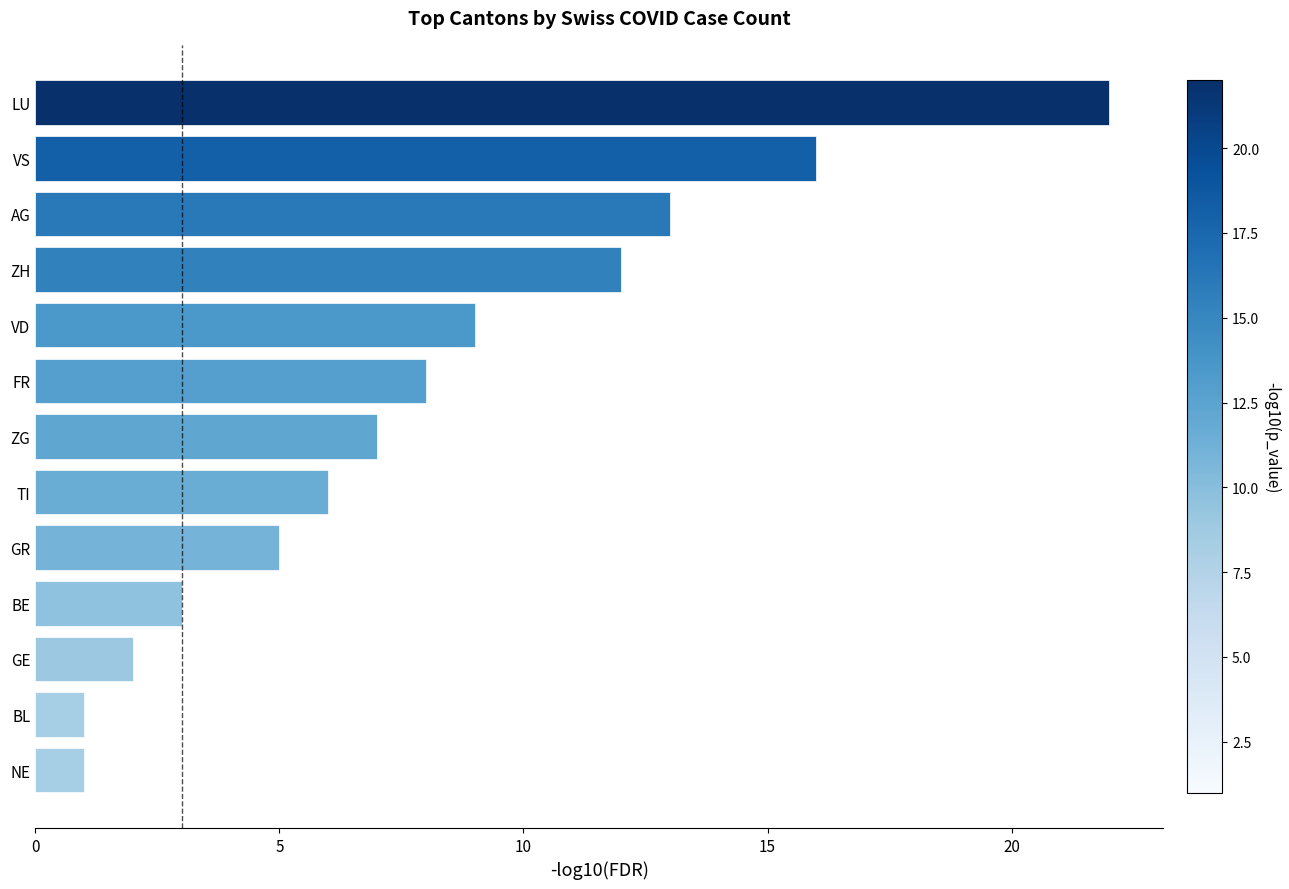

How many values are below 7?

6